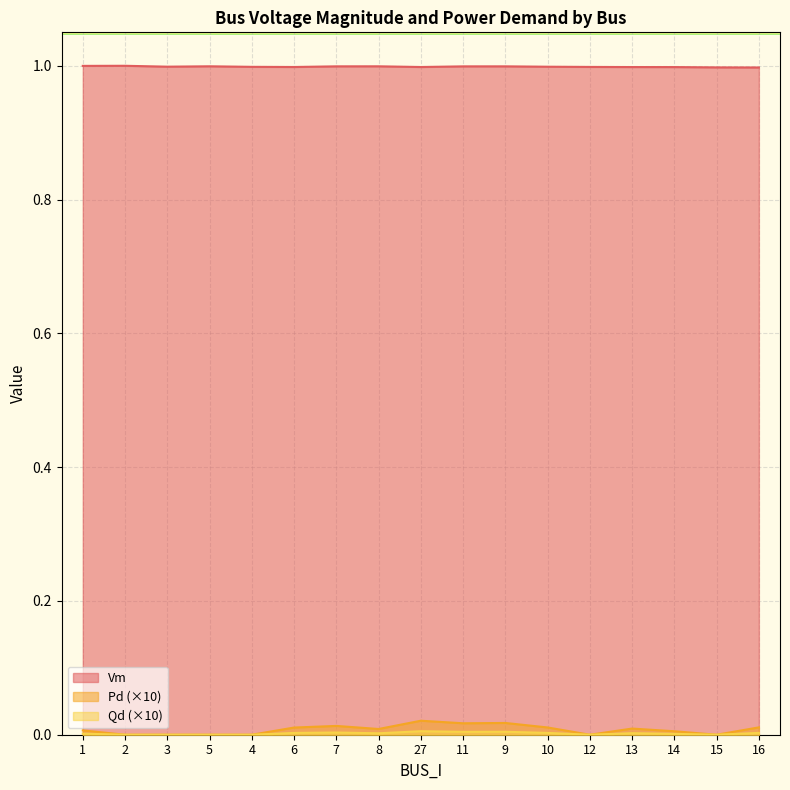

The value of Pd at 15 is 0.0. True or false?

False